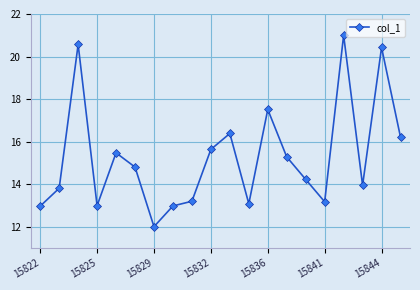

What is the value of the 1st point from the left?

13.0